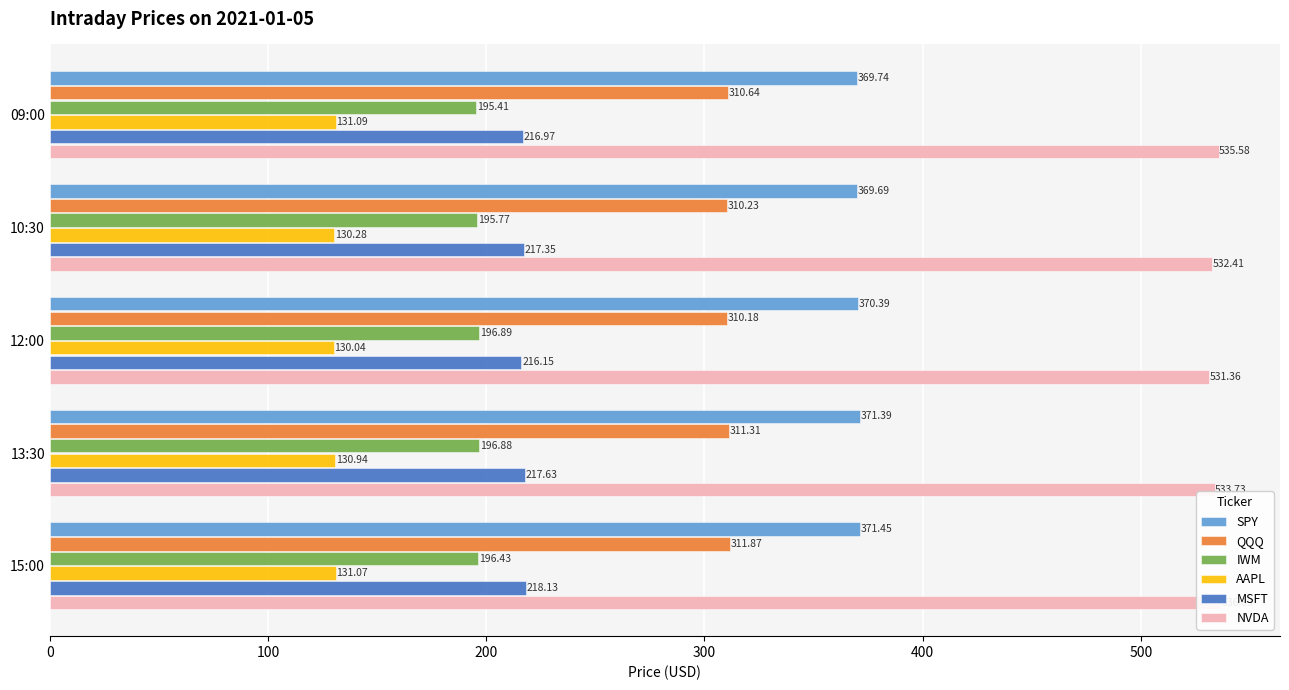

Reading right to left, list all the values displayed in this chart.

SPY: 371.4	371.4	370.4	369.7	369.7
QQQ: 311.9	311.3	310.2	310.2	310.6
IWM: 196.4	196.9	196.9	195.8	195.4
AAPL: 131.1	130.9	130.0	130.3	131.1
MSFT: 218.1	217.6	216.2	217.3	217.0
NVDA: 536.9	533.7	531.4	532.4	535.6